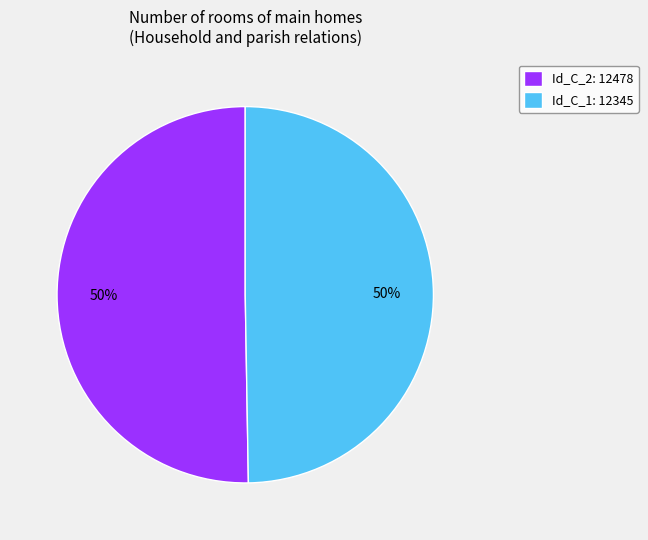

Do Id_C_2: 12478 and Id_C_1: 12345 together represent more than half of the pie?

Yes